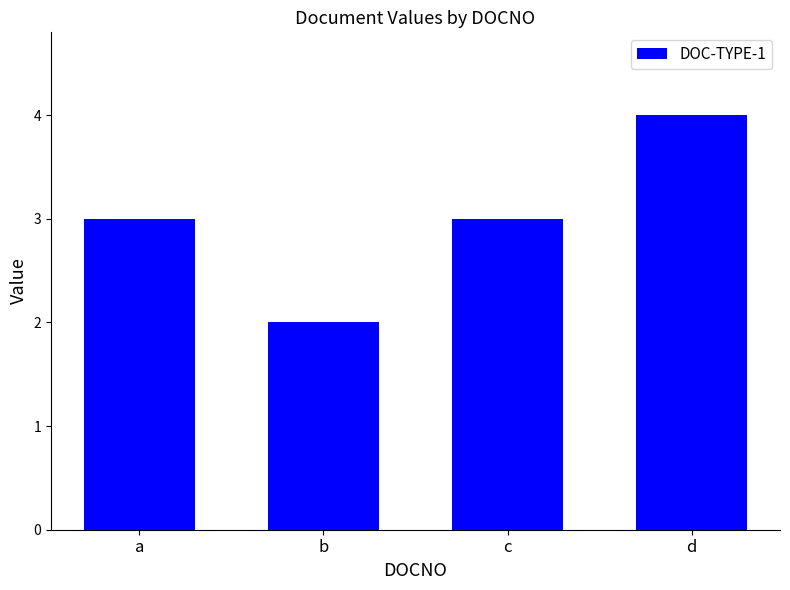

What is the difference between the maximum and minimum values?

2